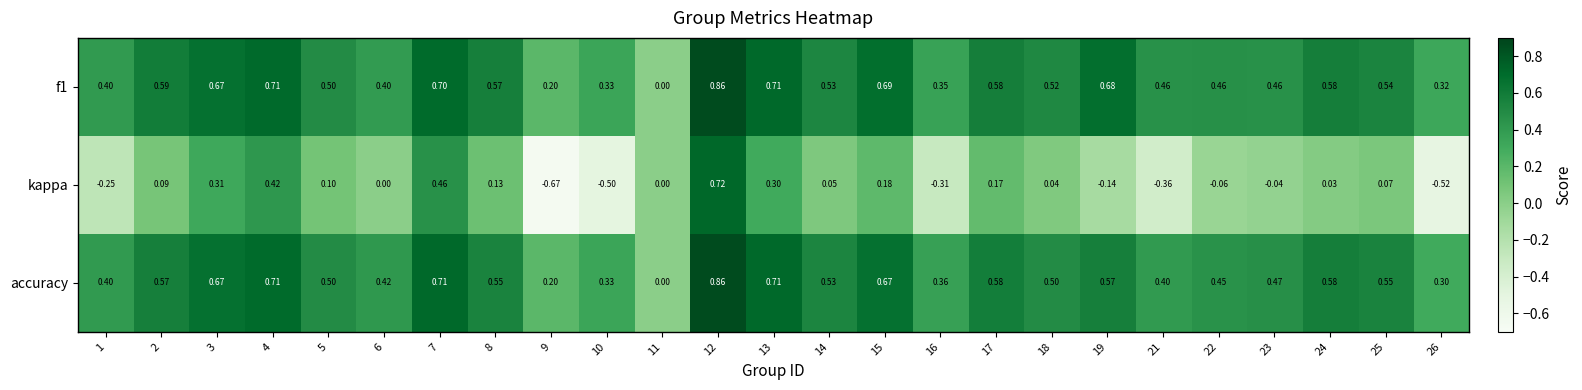

Between 13 and 21, which series saw the biggest shift?

kappa